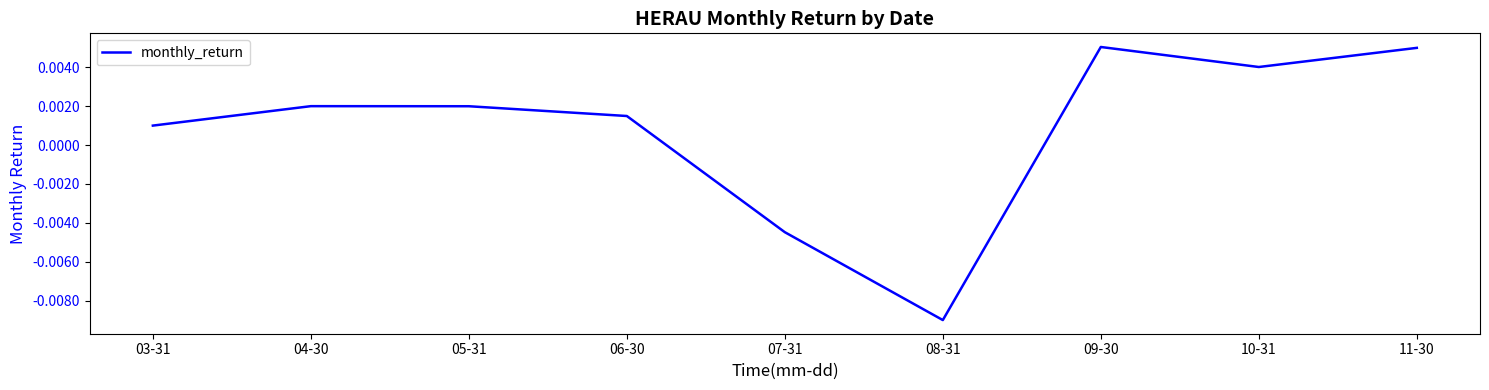

How many values are above zero?

7